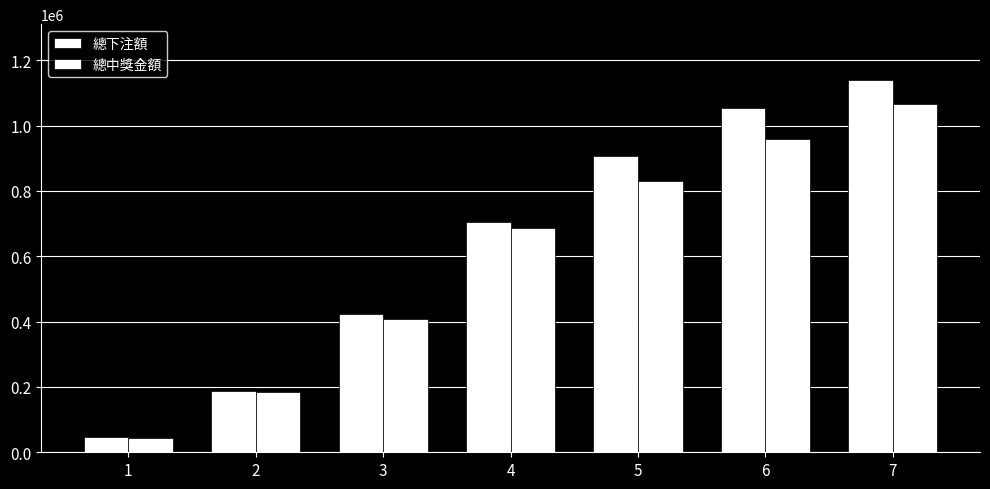

Does the chart contain stacked bars?

No